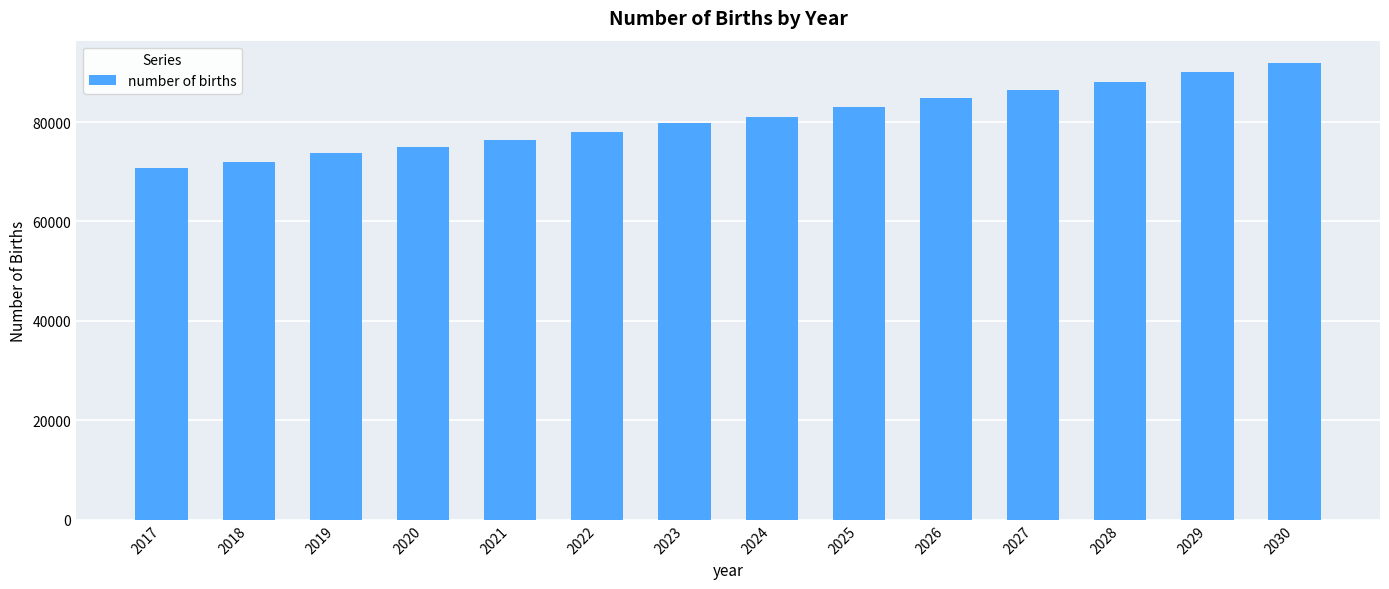

What is the difference between the values at 2027 and 2024?

5359.4